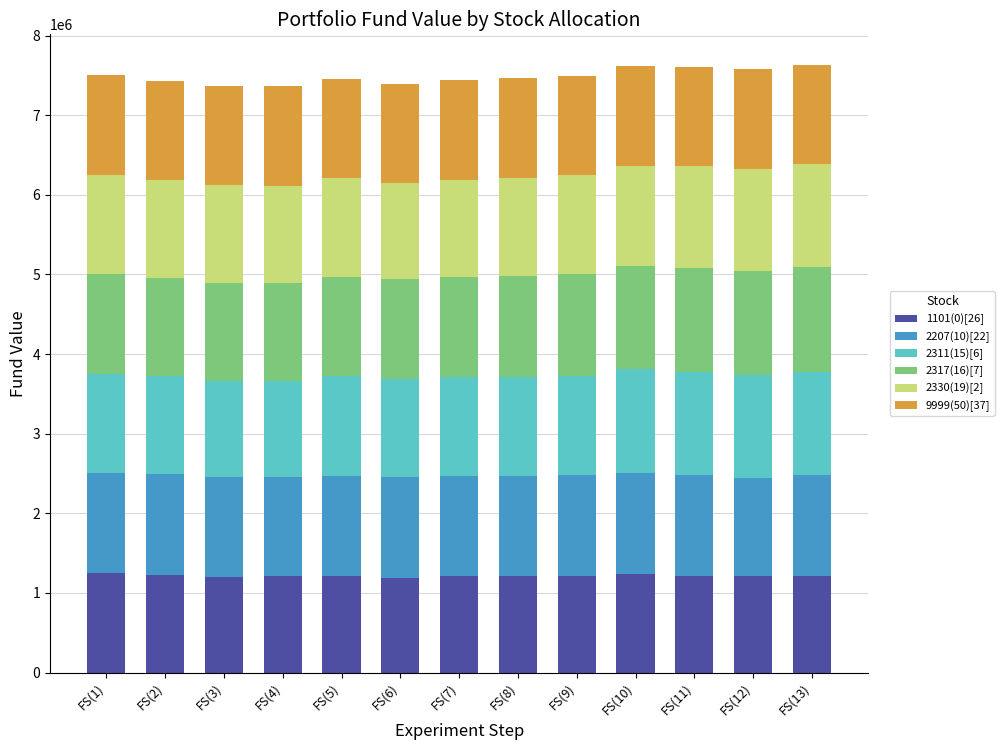

How many bars are there in total?

13